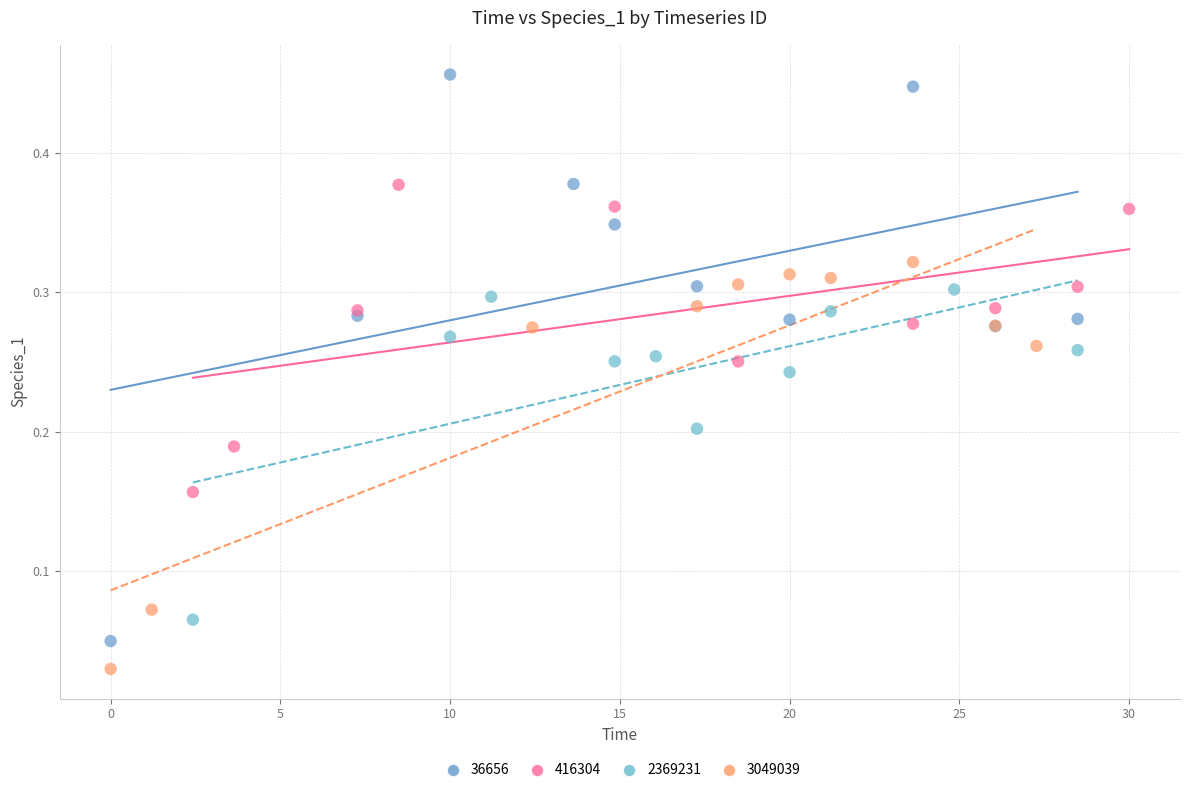

Which series reaches the minimum Y coordinate?

3049039